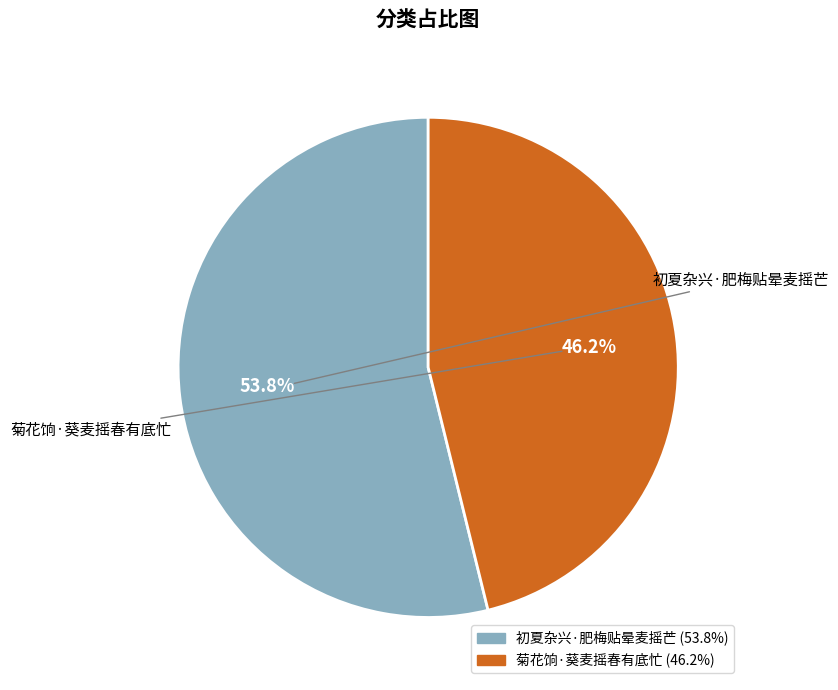

The 初夏杂兴·肥梅贴晕麦摇芒 slice represents 54% of the pie. True or false?

True